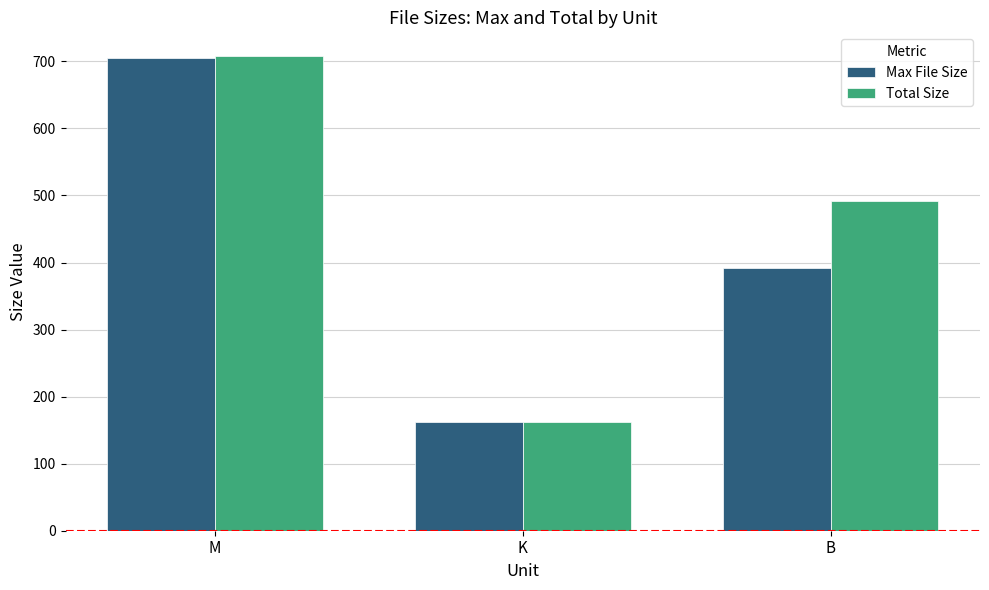

Which series has the largest total across all categories?

Total Size